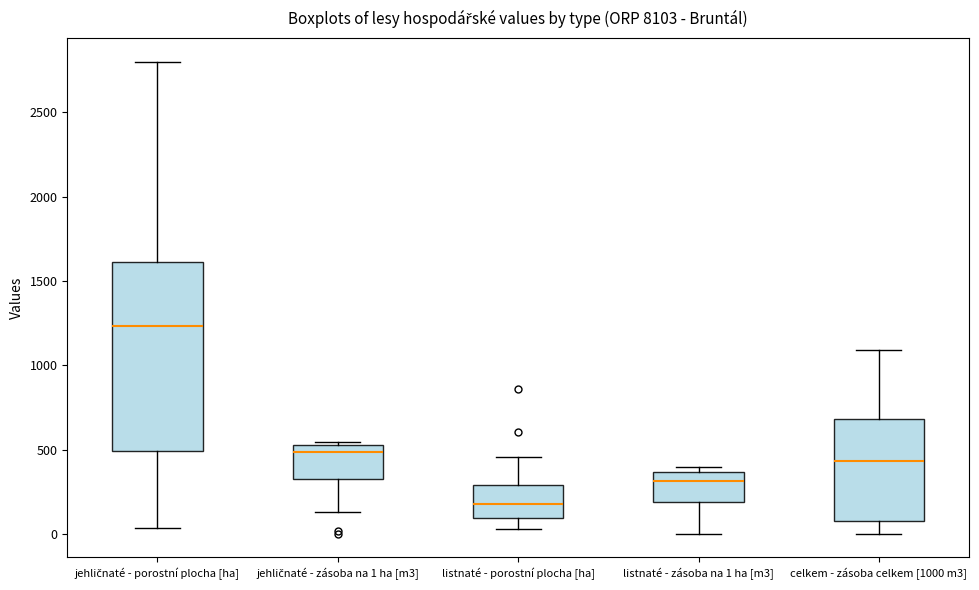

Reading left to right, transcribe this box plot: for each box, give where its median line is, the range the box spans, and where its two whiskers end, as read against the y-axis. The values are not printed on the chart, so give them approximately, as read against the axis.

jehličnaté - porostní plocha [ha]: median 1250, box 500 to 1600, whiskers 50 to 2800
jehličnaté - zásoba na 1 ha [m3]: median 500, box 300 to 550, whiskers 150 to 550 (just above the box's upper edge)
listnaté - porostní plocha [ha]: median 200, box 100 to 300, whiskers 50 to 450
listnaté - zásoba na 1 ha [m3]: median 300, box 200 to 350, whiskers 0 to 400
celkem - zásoba celkem [1000 m3]: median 450, box 100 to 700, whiskers 0 to 1100